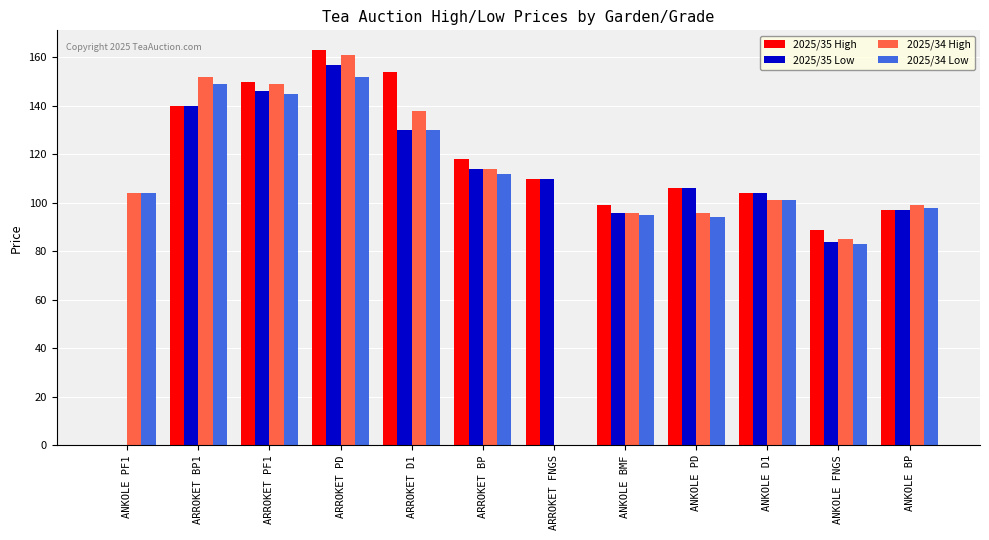

What is the total value across all series at ANKOLE BMF?

386